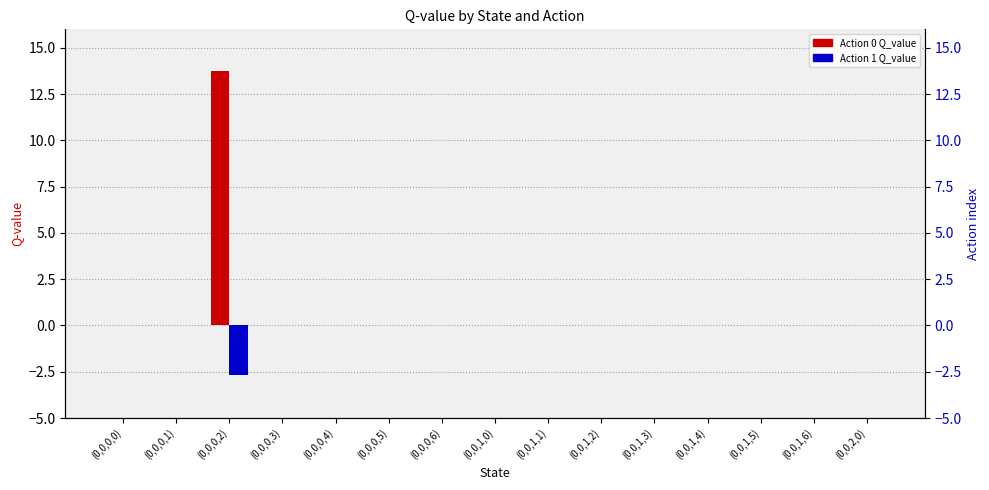

Rank the series at (0,0,1,0) from highest to lowest value.

Action 0 Q_value, Action 1 Q_value